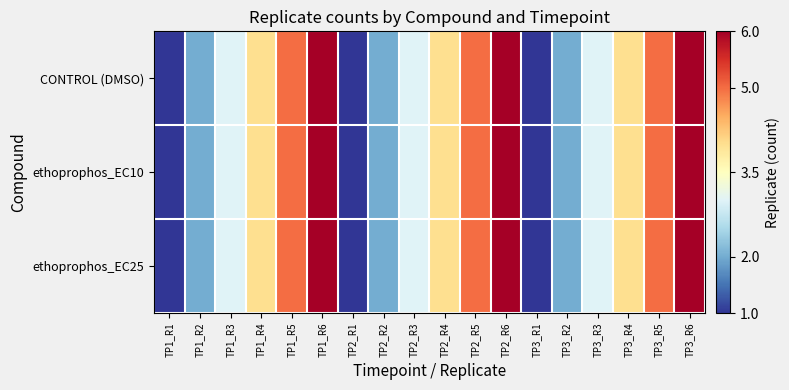

Reading left to right, what are all the values shown in this chart?

CONTROL (DMSO): TP1_R1=-2.5	TP1_R2=-1.5	TP1_R3=-0.5	TP1_R4=0.5	TP1_R5=1.5	TP1_R6=2.5	TP2_R1=-2.5	TP2_R2=-1.5	TP2_R3=-0.5	TP2_R4=0.5	TP2_R5=1.5	TP2_R6=2.5	TP3_R1=-2.5	TP3_R2=-1.5	TP3_R3=-0.5	TP3_R4=0.5	TP3_R5=1.5	TP3_R6=2.5
ethoprophos_EC10: TP1_R1=-2.5	TP1_R2=-1.5	TP1_R3=-0.5	TP1_R4=0.5	TP1_R5=1.5	TP1_R6=2.5	TP2_R1=-2.5	TP2_R2=-1.5	TP2_R3=-0.5	TP2_R4=0.5	TP2_R5=1.5	TP2_R6=2.5	TP3_R1=-2.5	TP3_R2=-1.5	TP3_R3=-0.5	TP3_R4=0.5	TP3_R5=1.5	TP3_R6=2.5
ethoprophos_EC25: TP1_R1=-2.5	TP1_R2=-1.5	TP1_R3=-0.5	TP1_R4=0.5	TP1_R5=1.5	TP1_R6=2.5	TP2_R1=-2.5	TP2_R2=-1.5	TP2_R3=-0.5	TP2_R4=0.5	TP2_R5=1.5	TP2_R6=2.5	TP3_R1=-2.5	TP3_R2=-1.5	TP3_R3=-0.5	TP3_R4=0.5	TP3_R5=1.5	TP3_R6=2.5